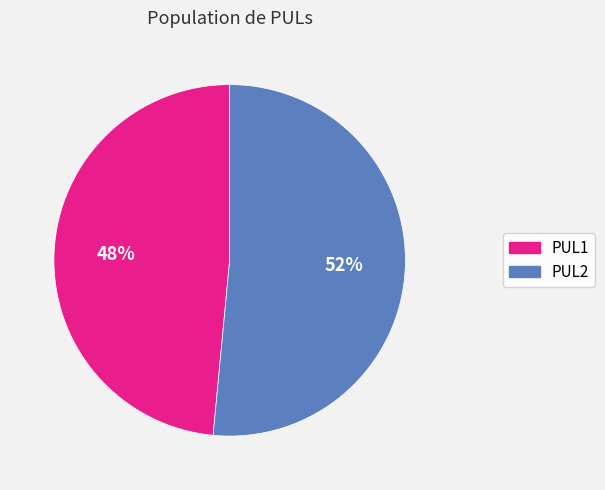

What is the ratio of the value at PUL2 to the value at PUL1?

1.1